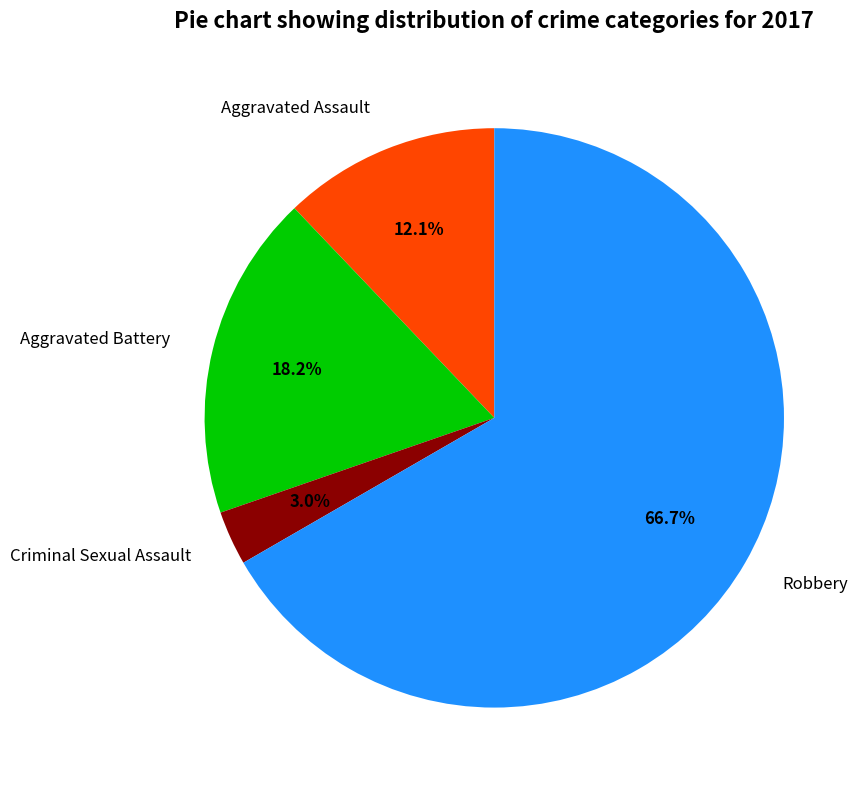

Which slice is the smallest?

Criminal Sexual Assault